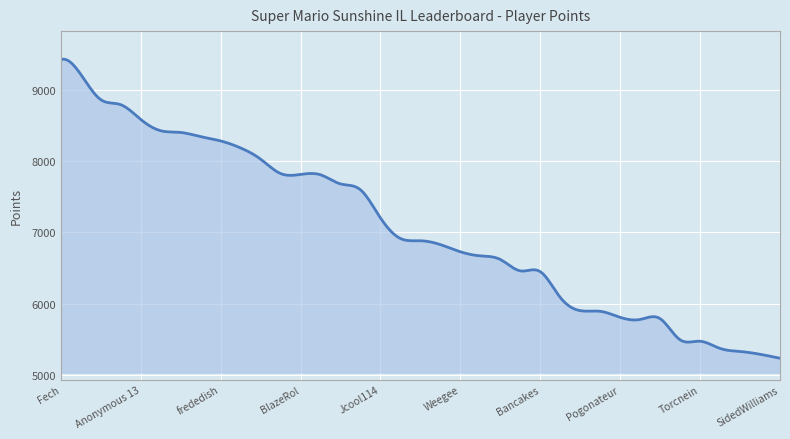

What is the smallest value displayed?

5232.0